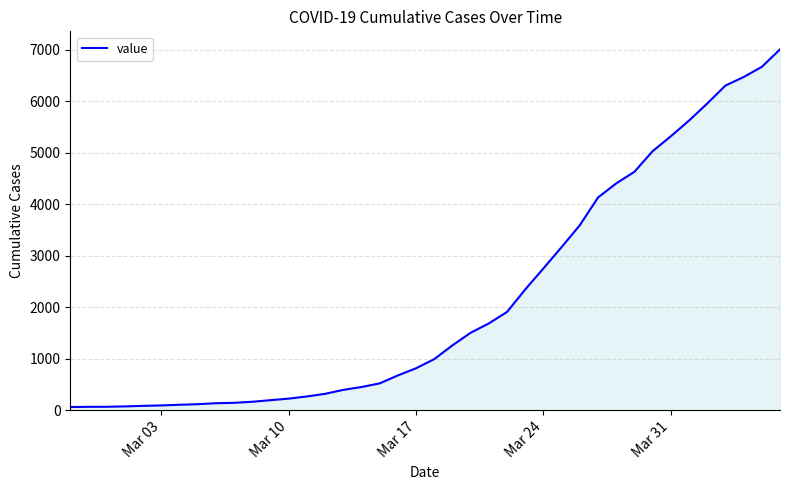

What is the difference between the maximum and minimum values?

6939